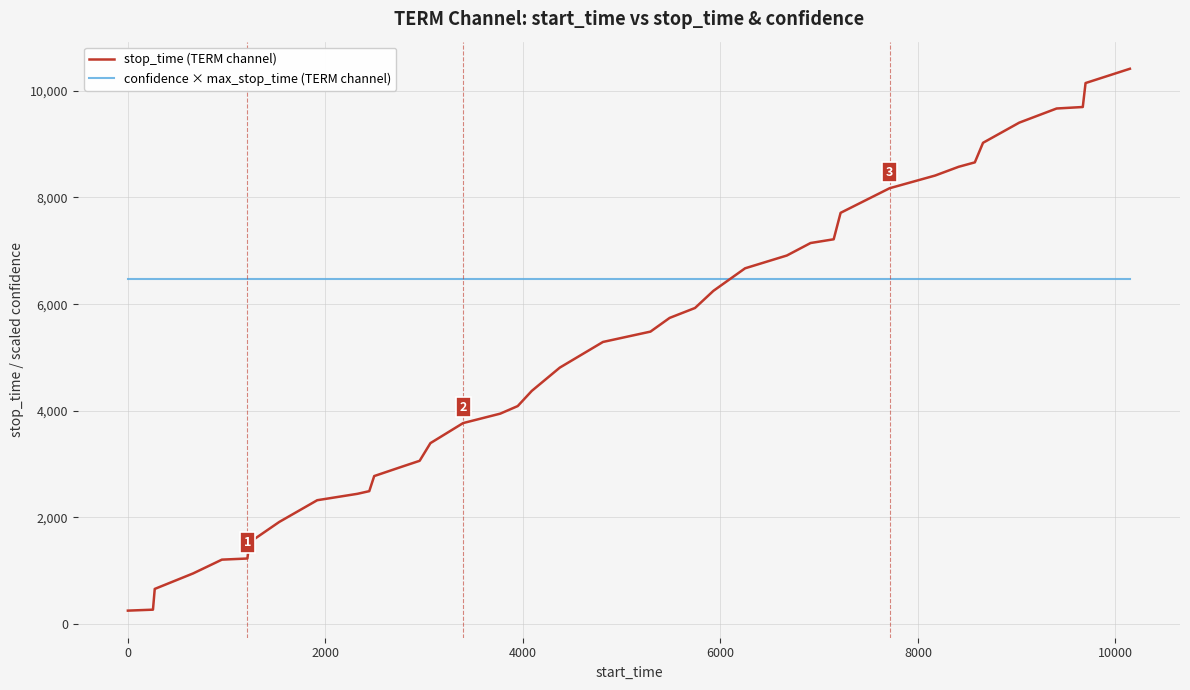

What is the minimum value shown in the chart?

254.0